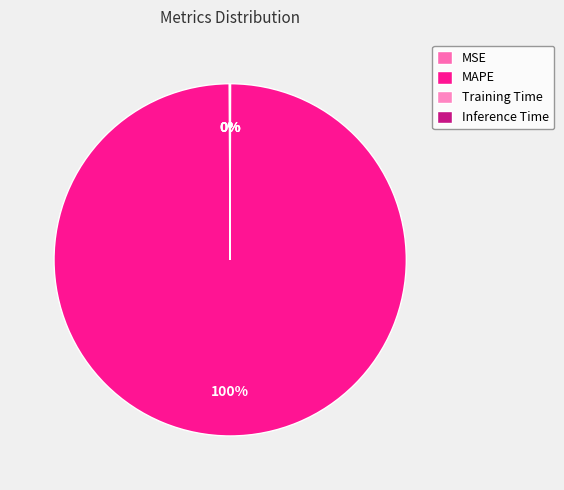

Which category has the biggest portion of the pie?

MAPE